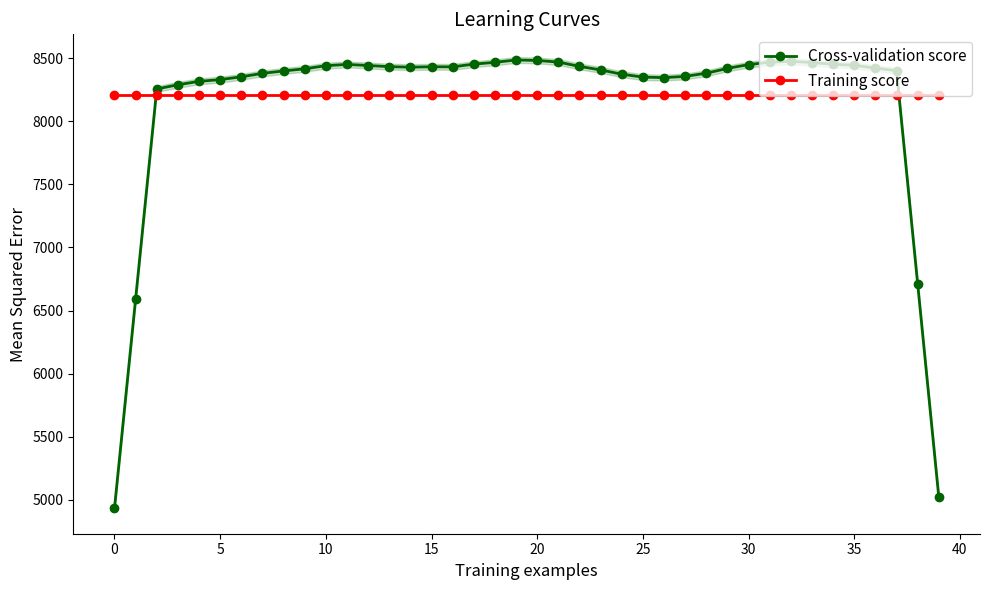

How many times do Cross-validation score and Training score cross each other?

2